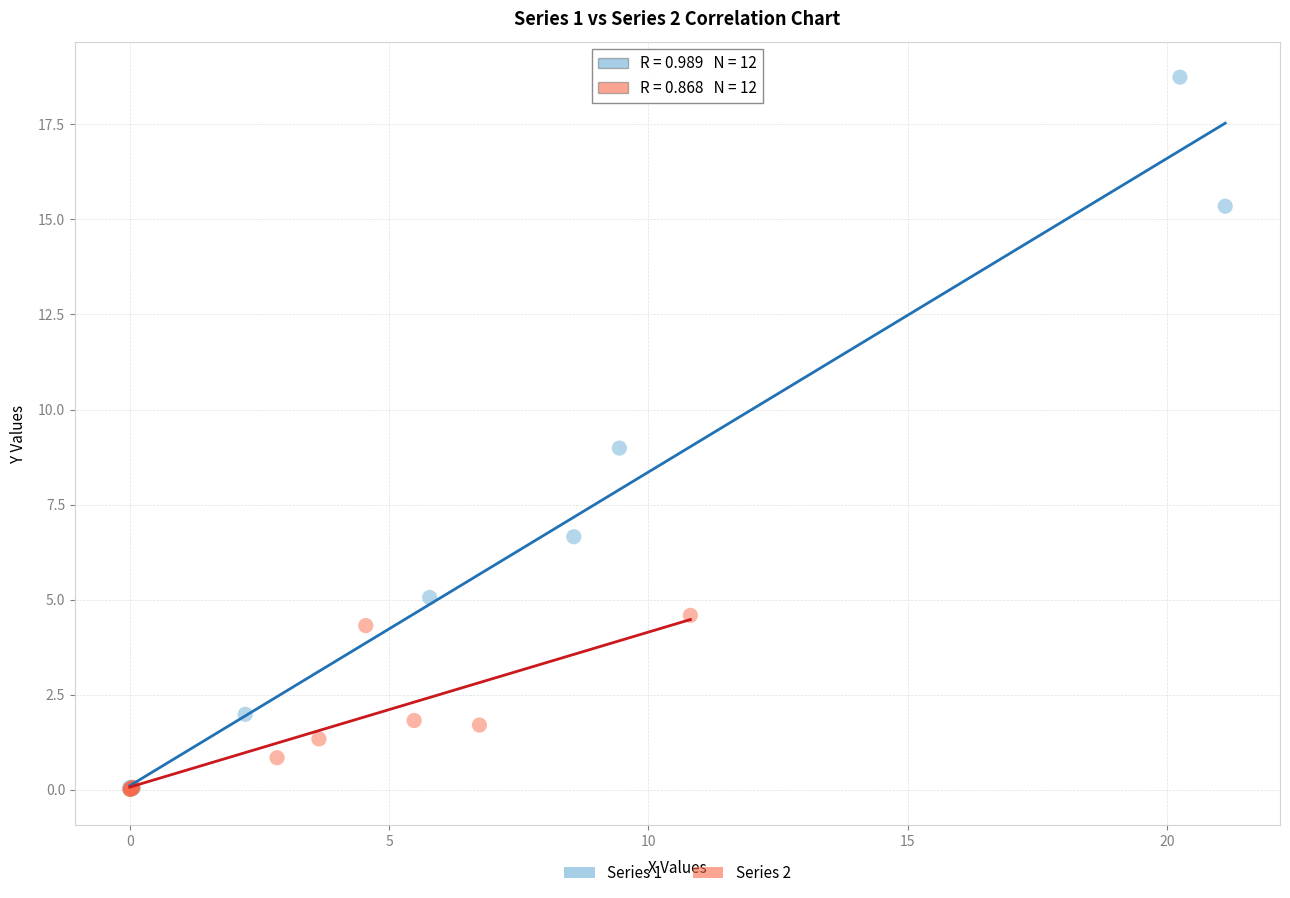

Which series contains the highest Y value?

Series 1